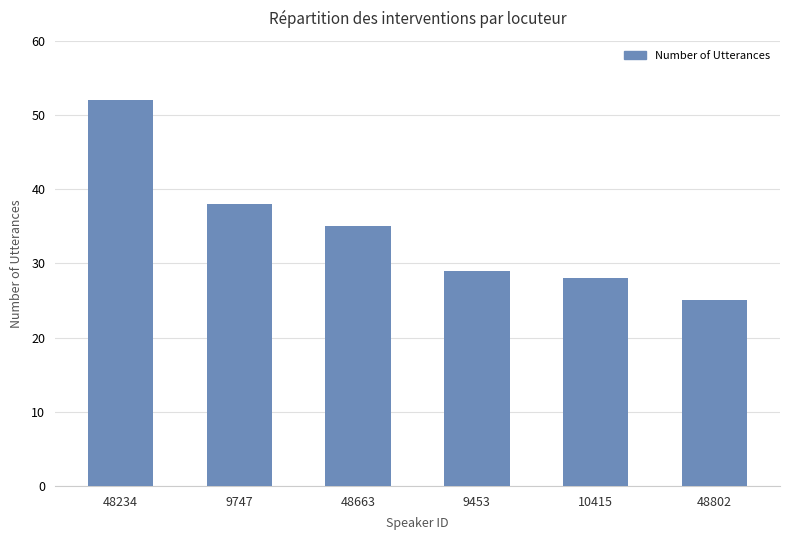

Reading left to right, list all the values displayed in this chart.

48234=52	9747=38	48663=35	9453=29	10415=28	48802=25